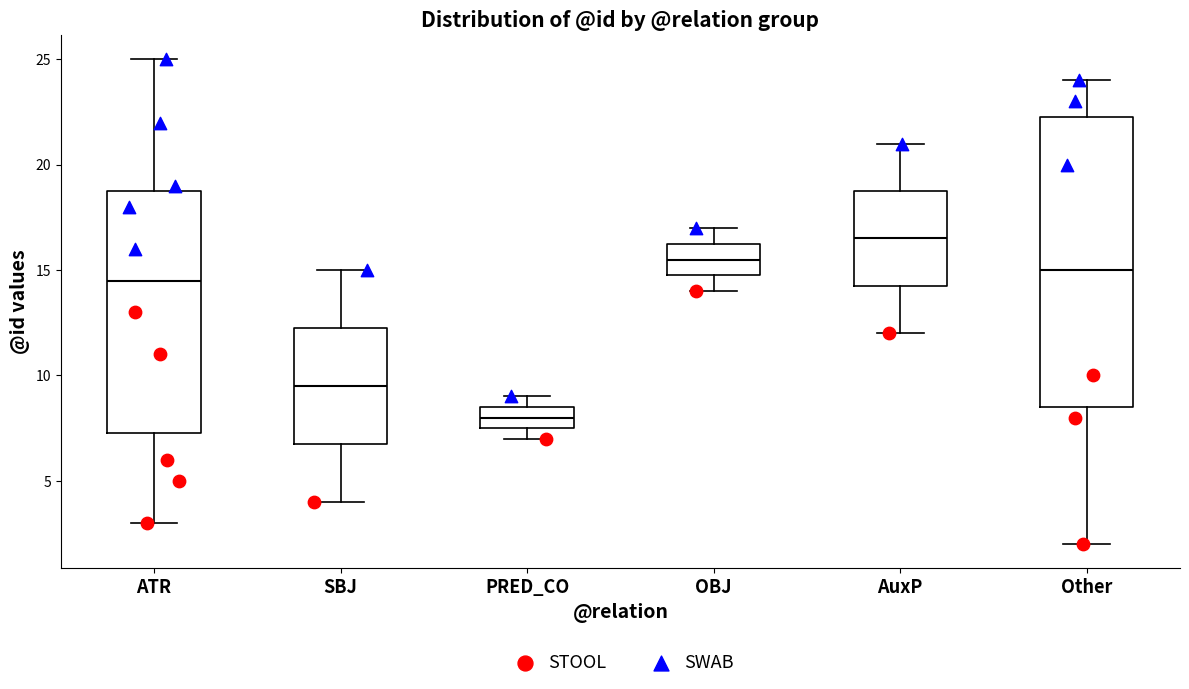

Reading left to right, transcribe this box plot: for each box, give where its median line is, the range the box spans, and where its two whiskers end, as read against the y-axis. The values are not printed on the chart, so give them approximately, as read against the axis.

ATR: median 14.5, box 7.5 to 19.0, whiskers 3.0 to 25.0
SBJ: median 9.5, box 7.0 to 12.5, whiskers 4.0 to 15.0
PRED_CO: median 8.0, box 7.5 to 8.5, whiskers 7.0 to 9.0
OBJ: median 15.5, box 15.0 to 16.5, whiskers 14.0 to 17.0
AuxP: median 16.5, box 14.5 to 19.0, whiskers 12.0 to 21.0
Other: median 15.0, box 8.5 to 22.5, whiskers 2.0 to 24.0